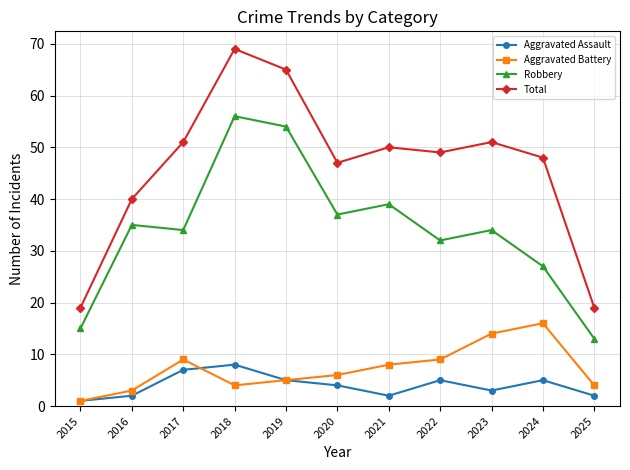

Which series has the largest total across all categories?

Total